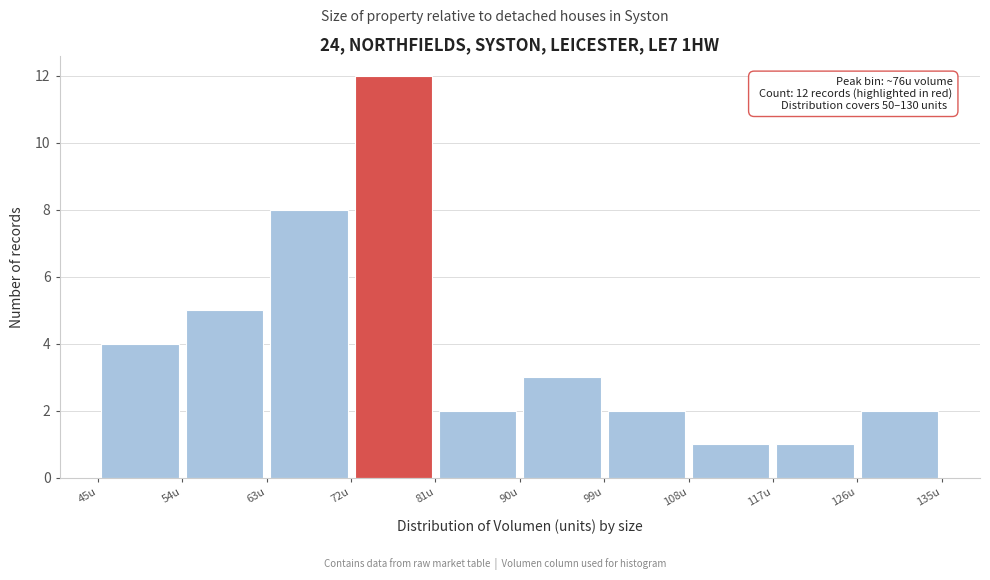

Which range on the x-axis has the tallest bar?

72 to 81